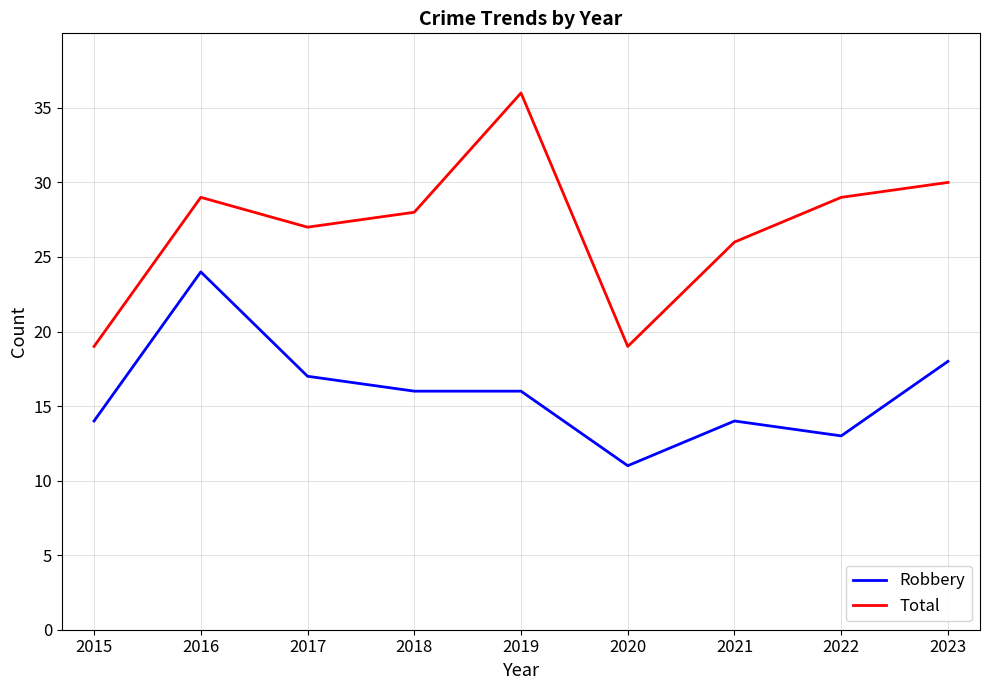

What value does the Robbery series have at 2020, to the nearest 5?

10